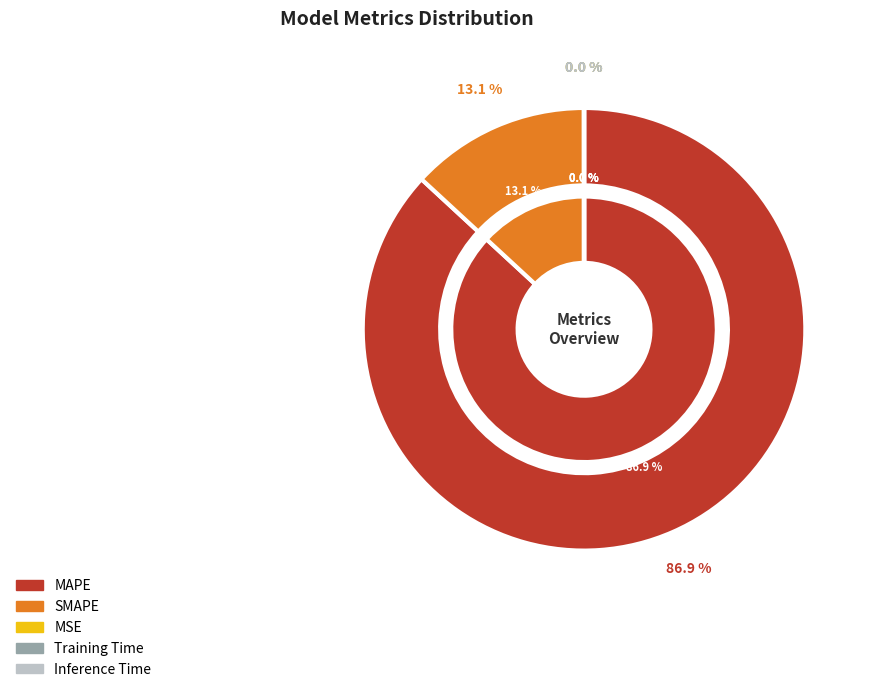

What is the change in value from MAPE to Inference Time?

-1123.5